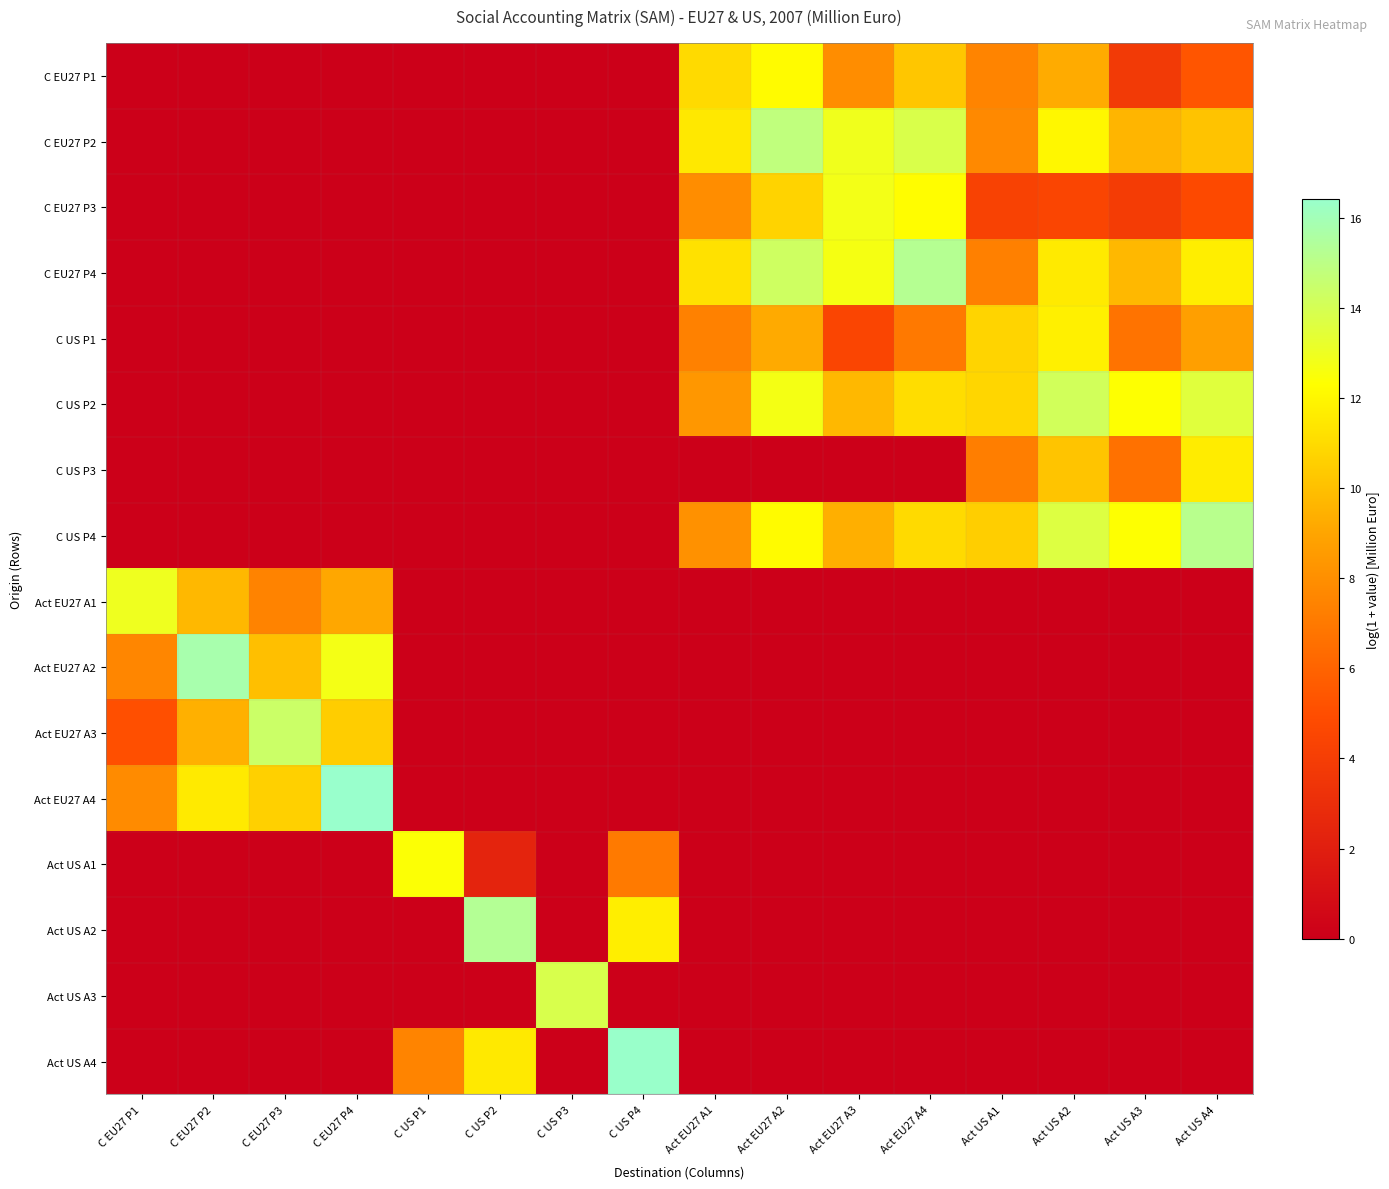

At how many categories does at least one series exceed 8?

16